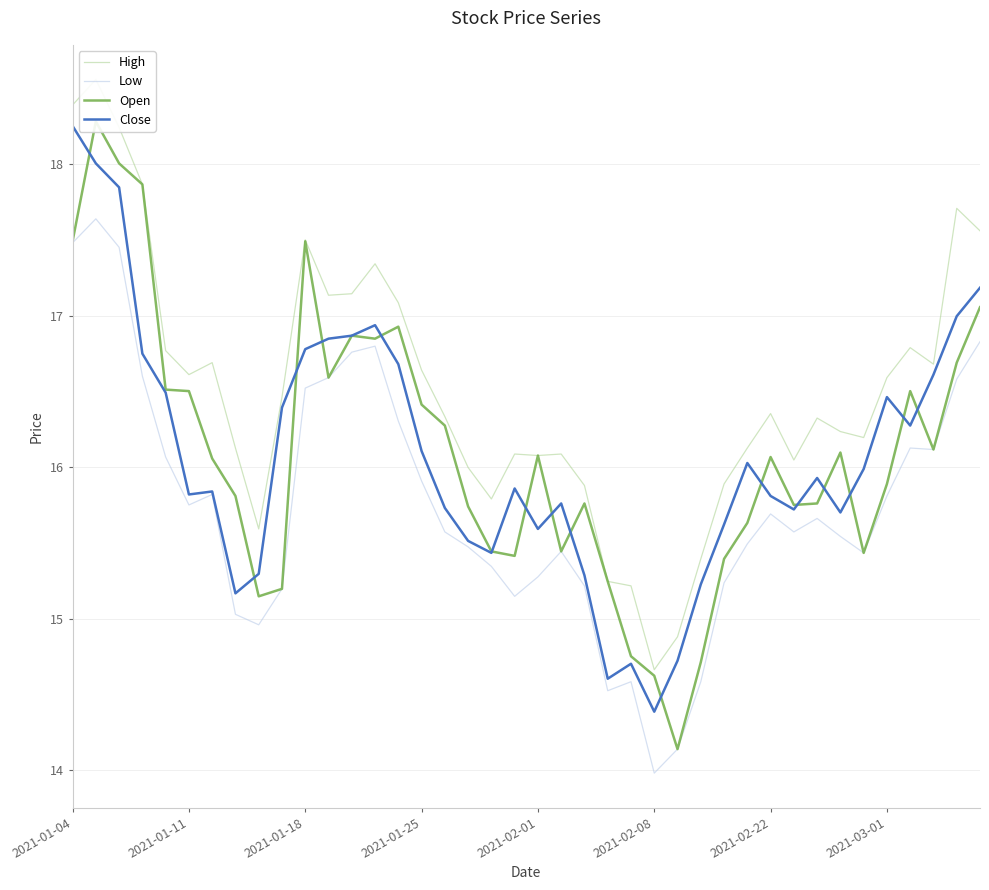

What is the lowest value of the High series?

14.7